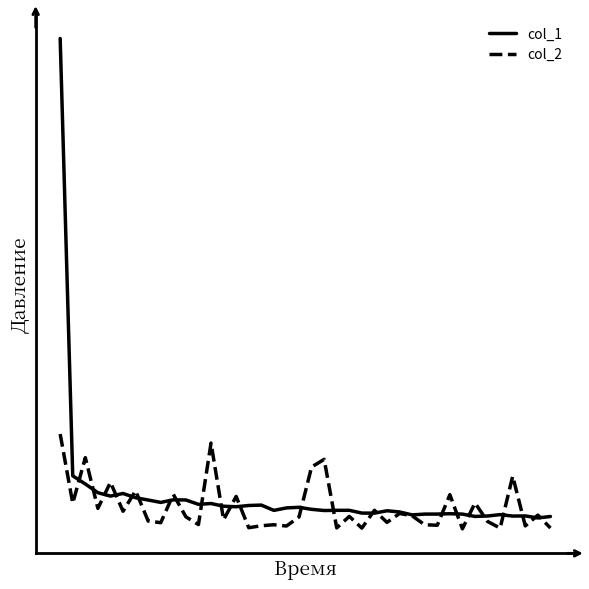

Where is the first local maximum for col_1?

5